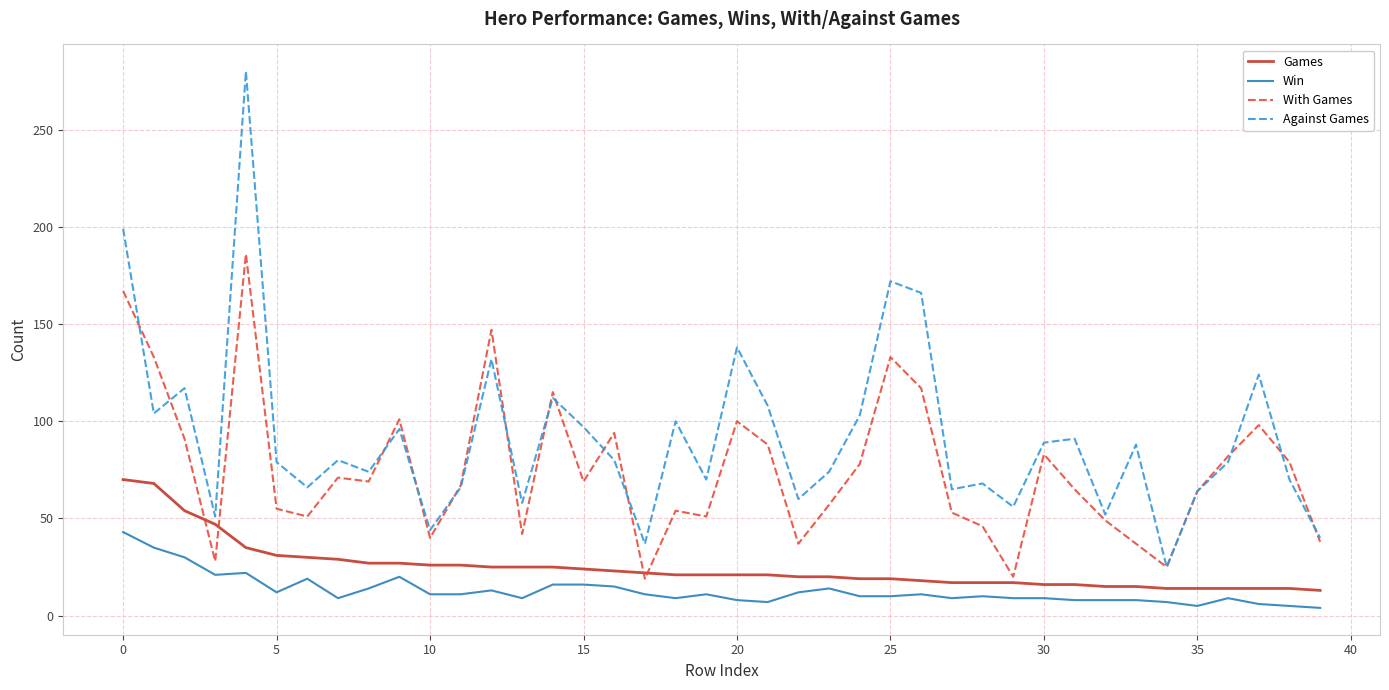

Which series has the largest total across all categories?

Against Games